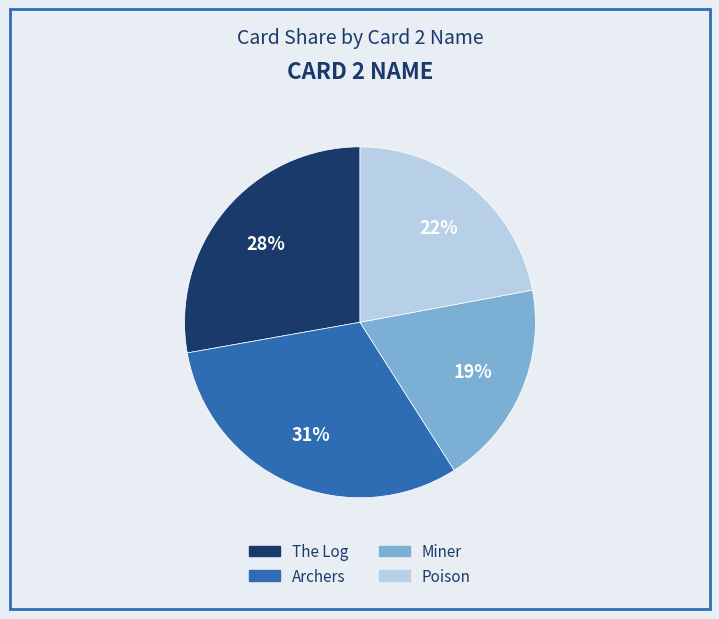

Which category has the smallest portion of the pie?

Miner